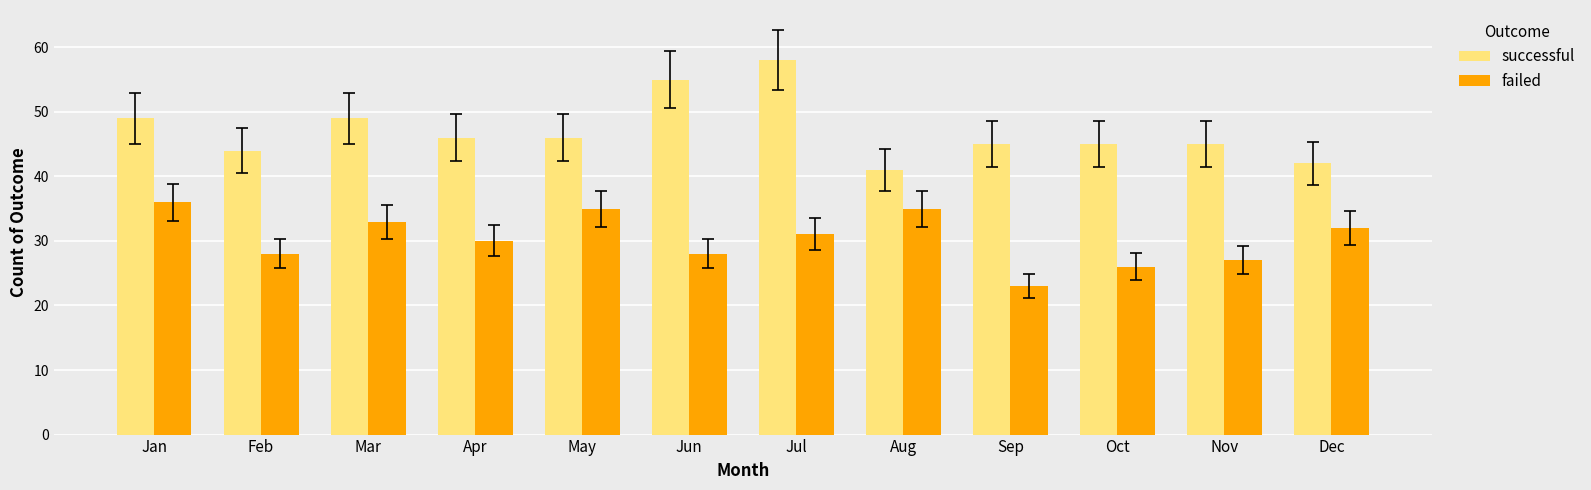

What is the difference between the highest and lowest values at Aug?

6